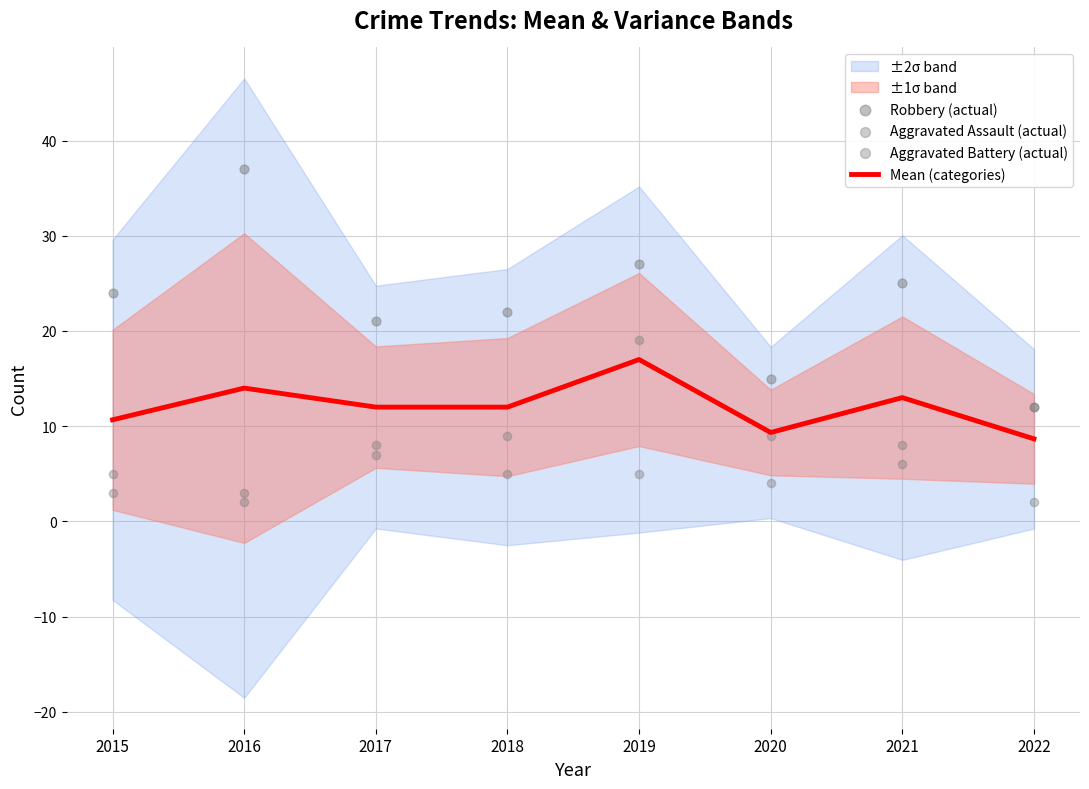

At which category is the sum across all series the highest?

2019